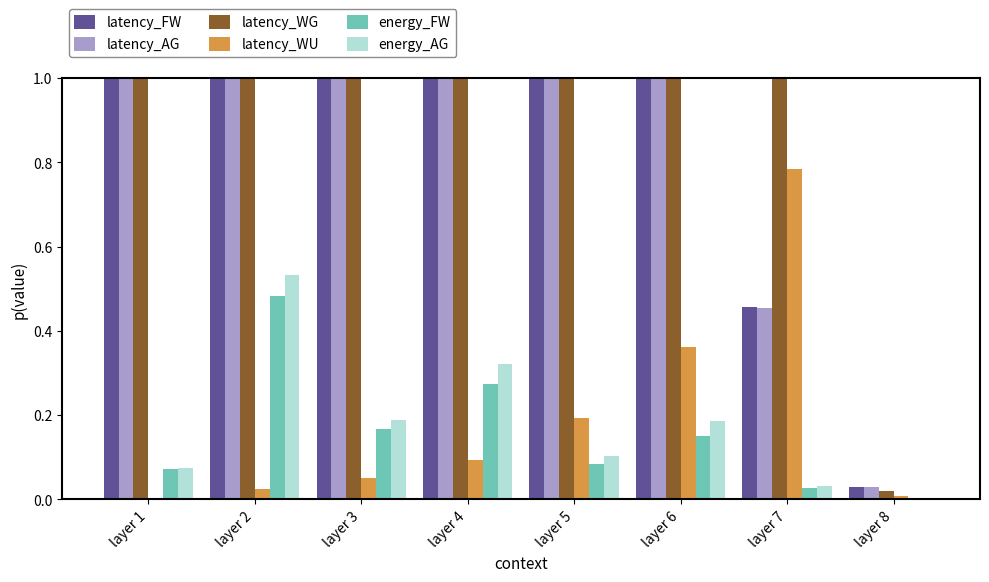

How many distinct data groups are displayed?

6